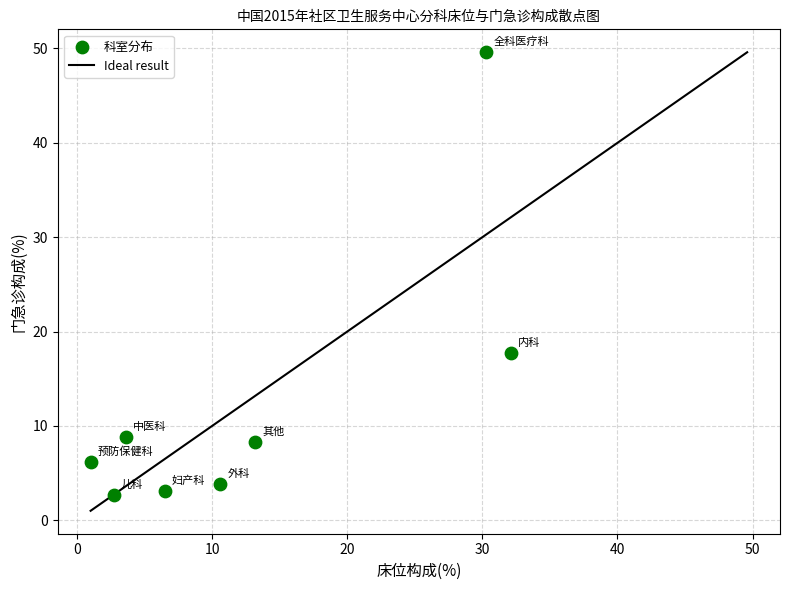

What Y value in the scatter plot is closest to 26?

17.7